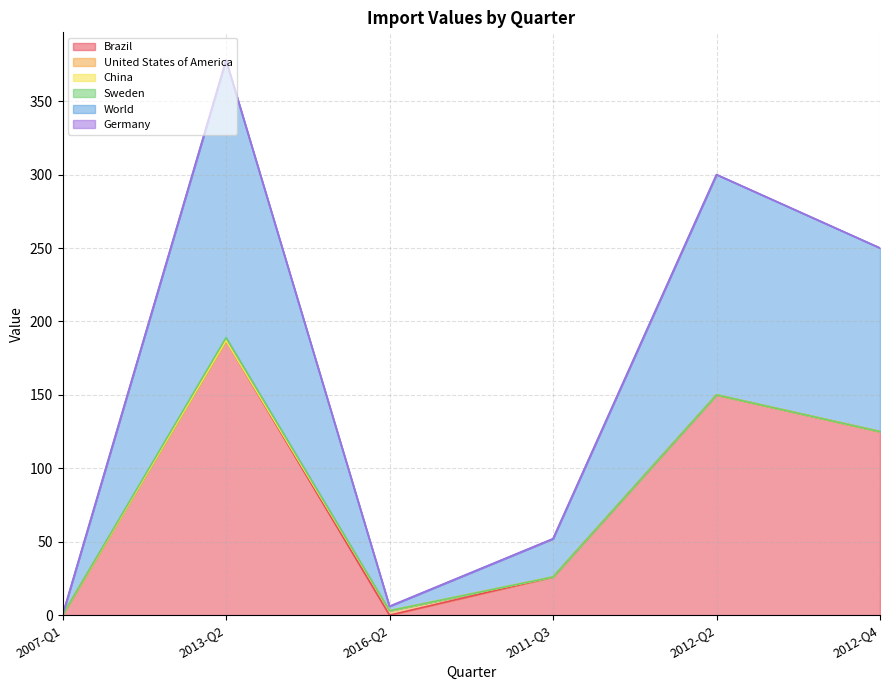

True or false: Sweden has more than 2 interior local peaks.

False